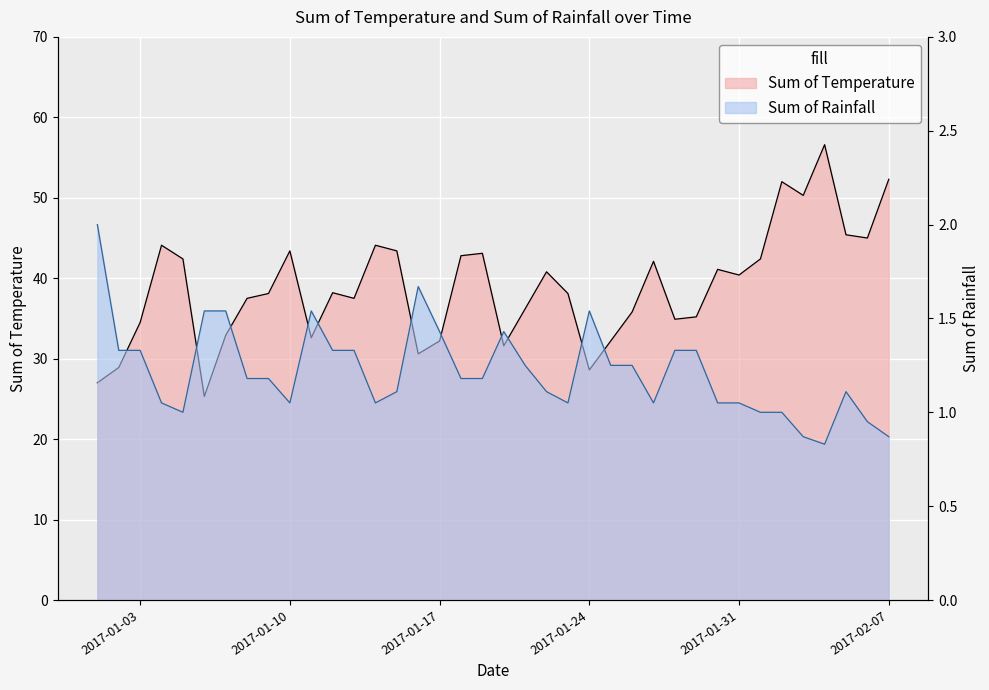

At which category does the chart reach its peak across all series?

2017-02-04